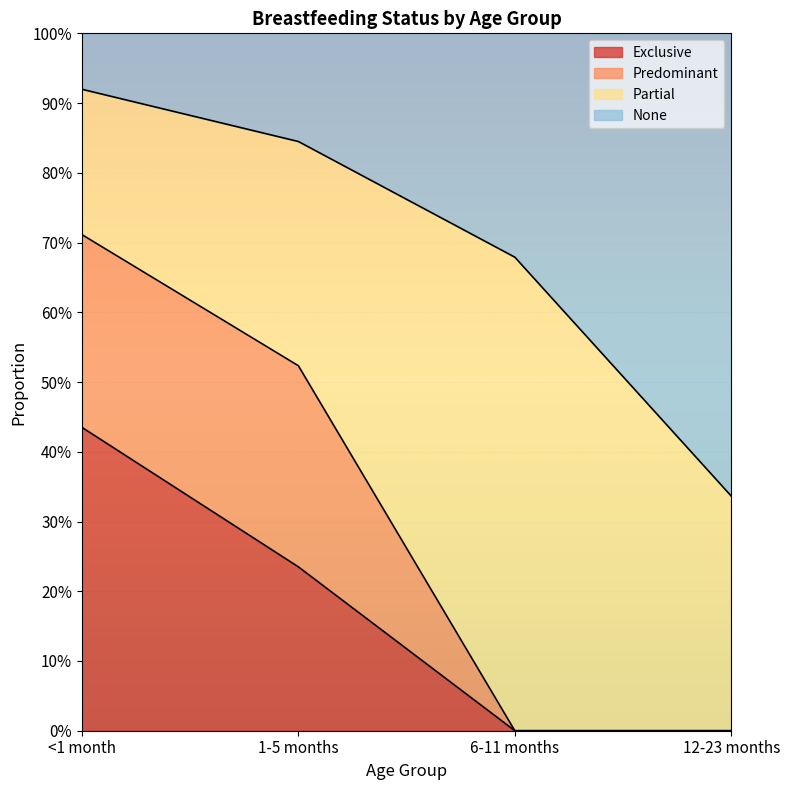

What are all the series names shown in the legend?

Exclusive, Predominant, Partial, None